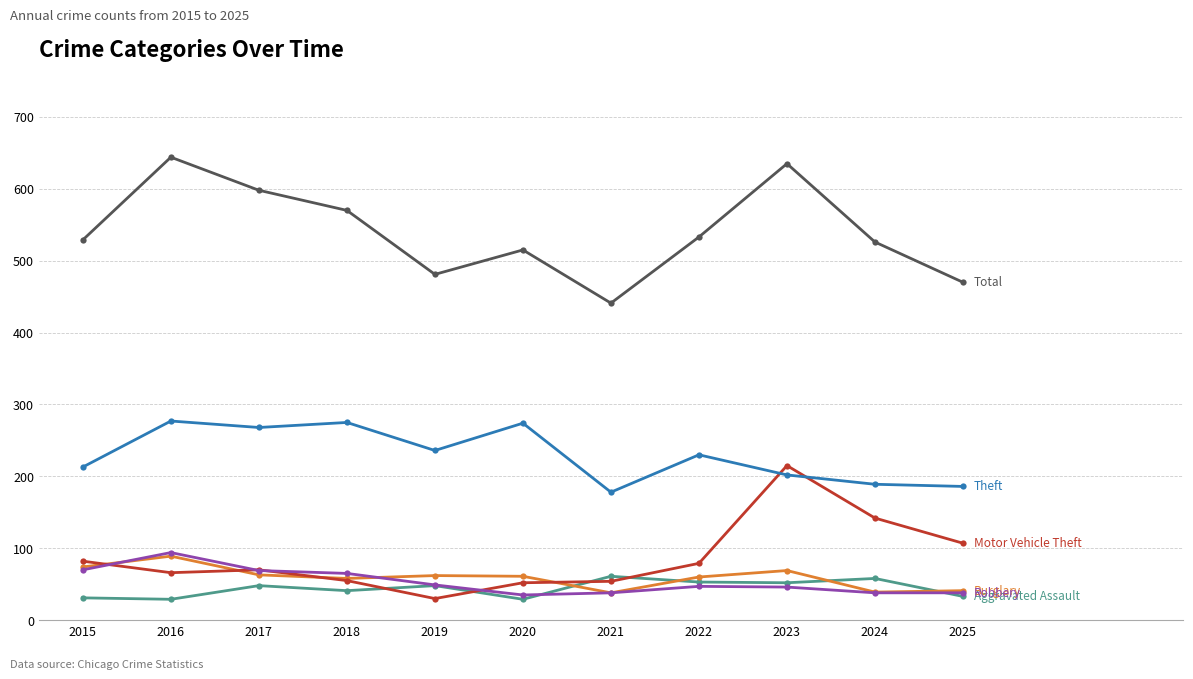

What is the total value across all series at 2015?

999